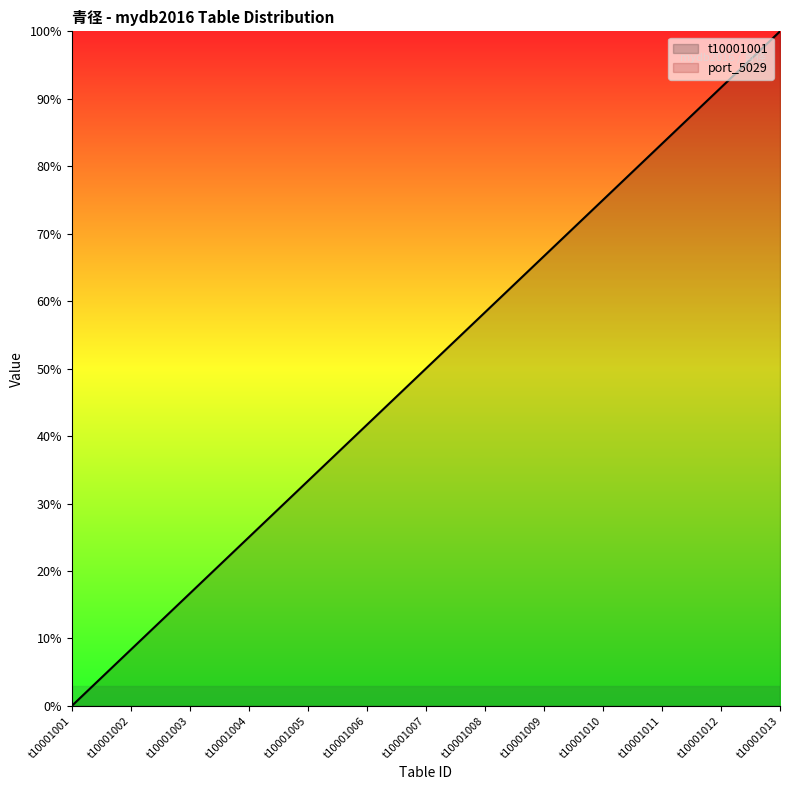

What is the value of the 2nd point from the left?

8.3